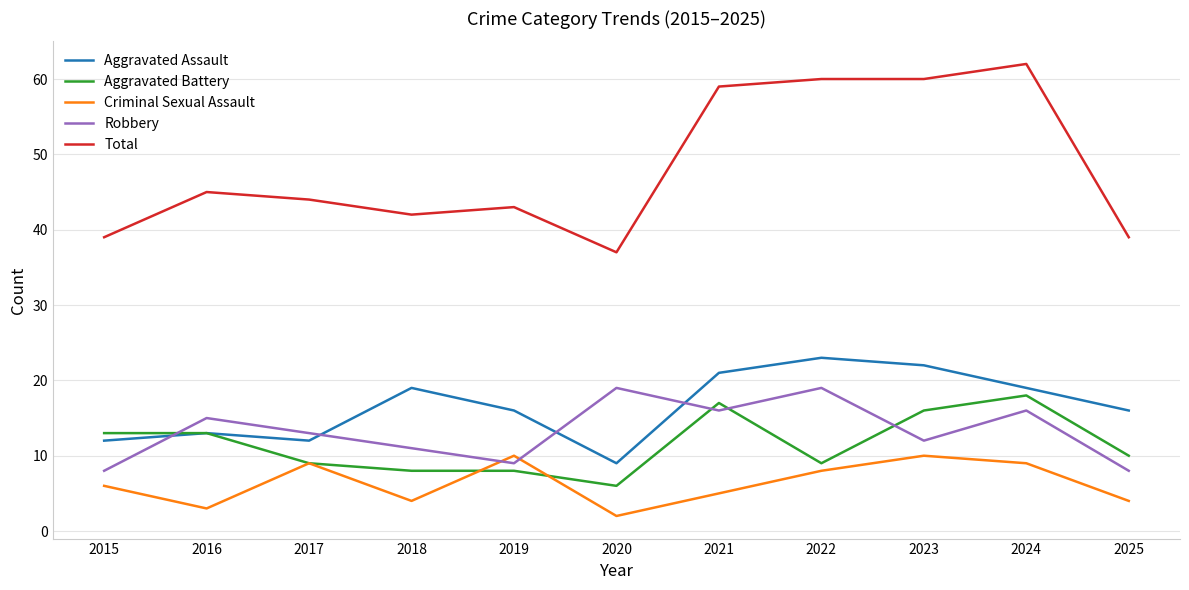

What is the average value of the Total series?

48